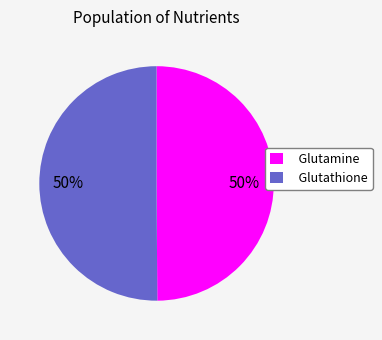

What percentage is the Glutamine slice, to the nearest percent?

50%